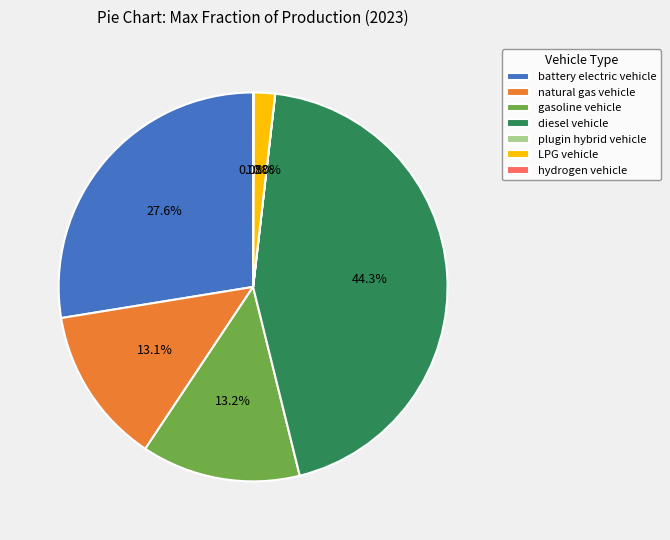

Which has a higher value, battery electric vehicle or diesel vehicle?

diesel vehicle